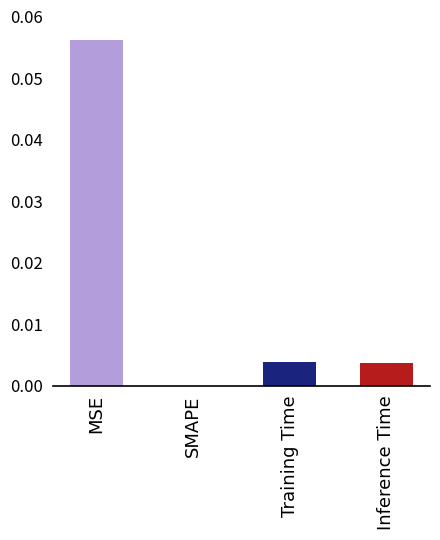

Which has a higher value, MSE or SMAPE?

MSE